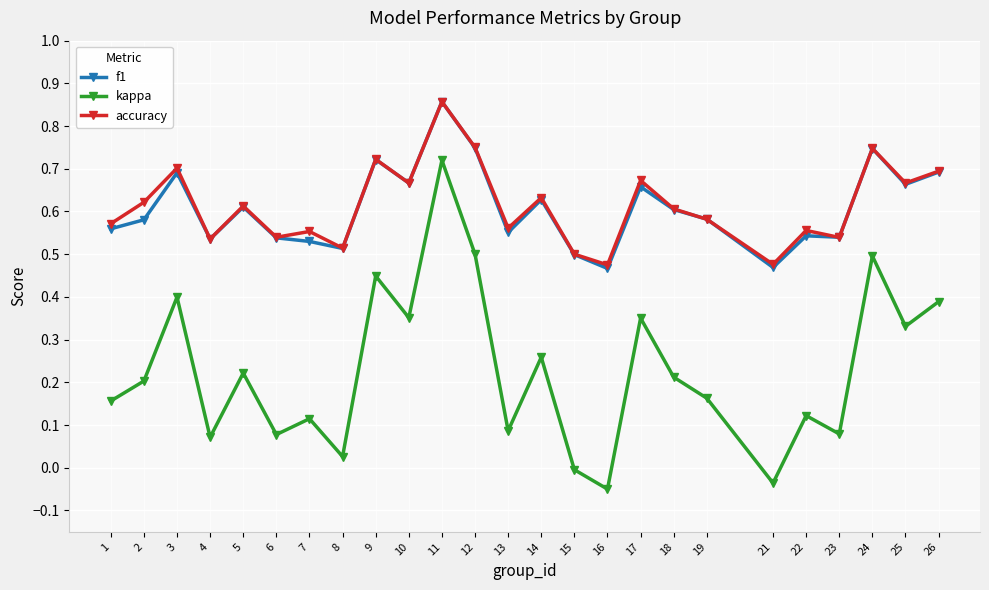

Between 1 and 11, which series saw the biggest shift?

kappa